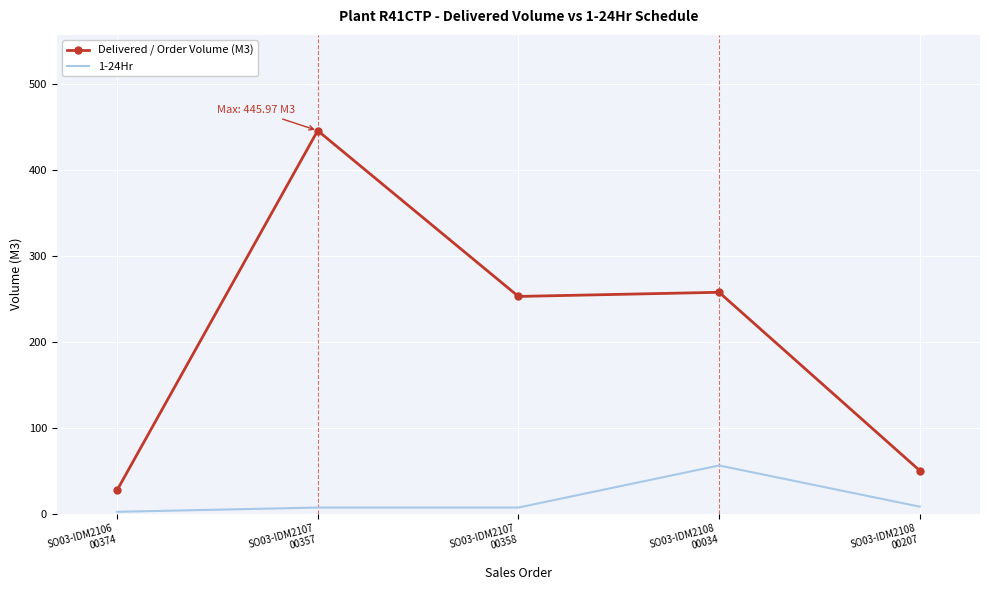

True or false: Delivered / Order Volume (M3) and 1-24Hr intersect in this chart.

False